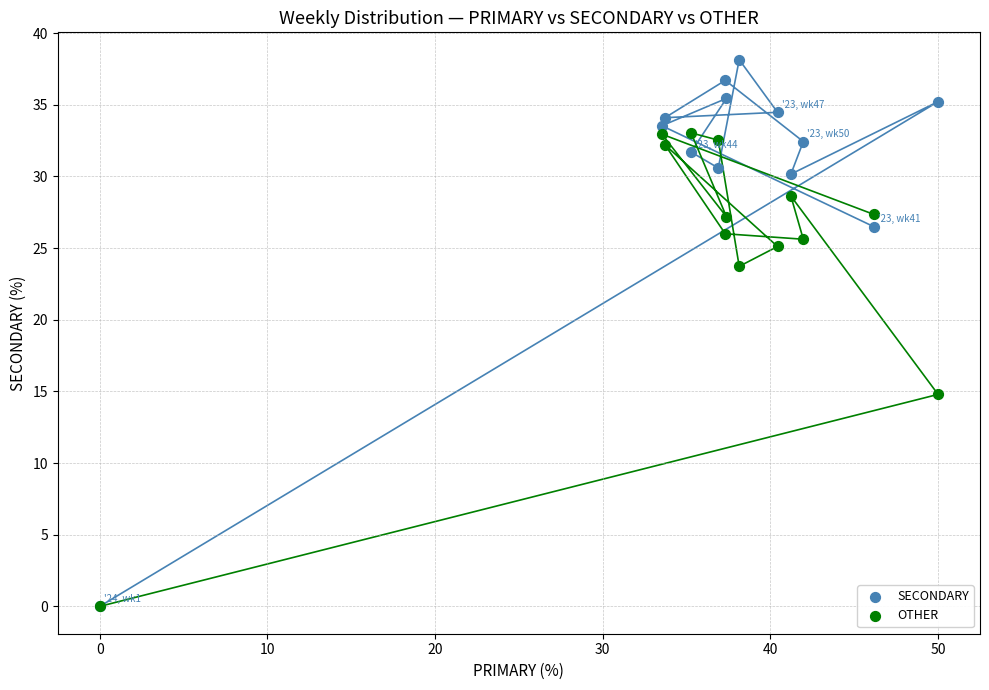

In the OTHER series, what Y value is closest to 16?

14.8